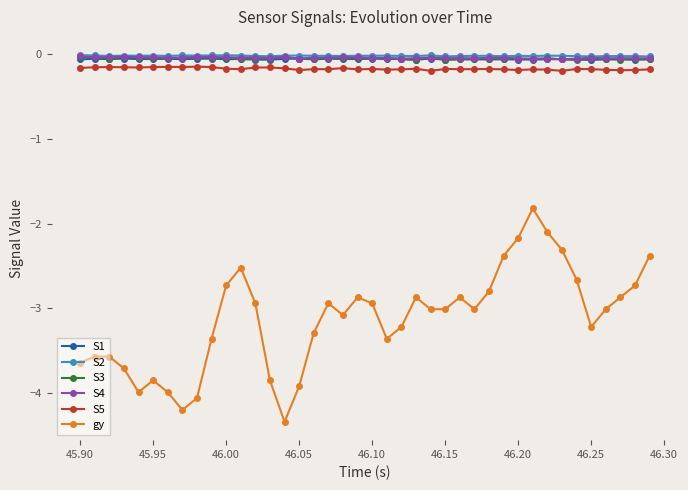

At how many categories does at least one series exceed -1?

40